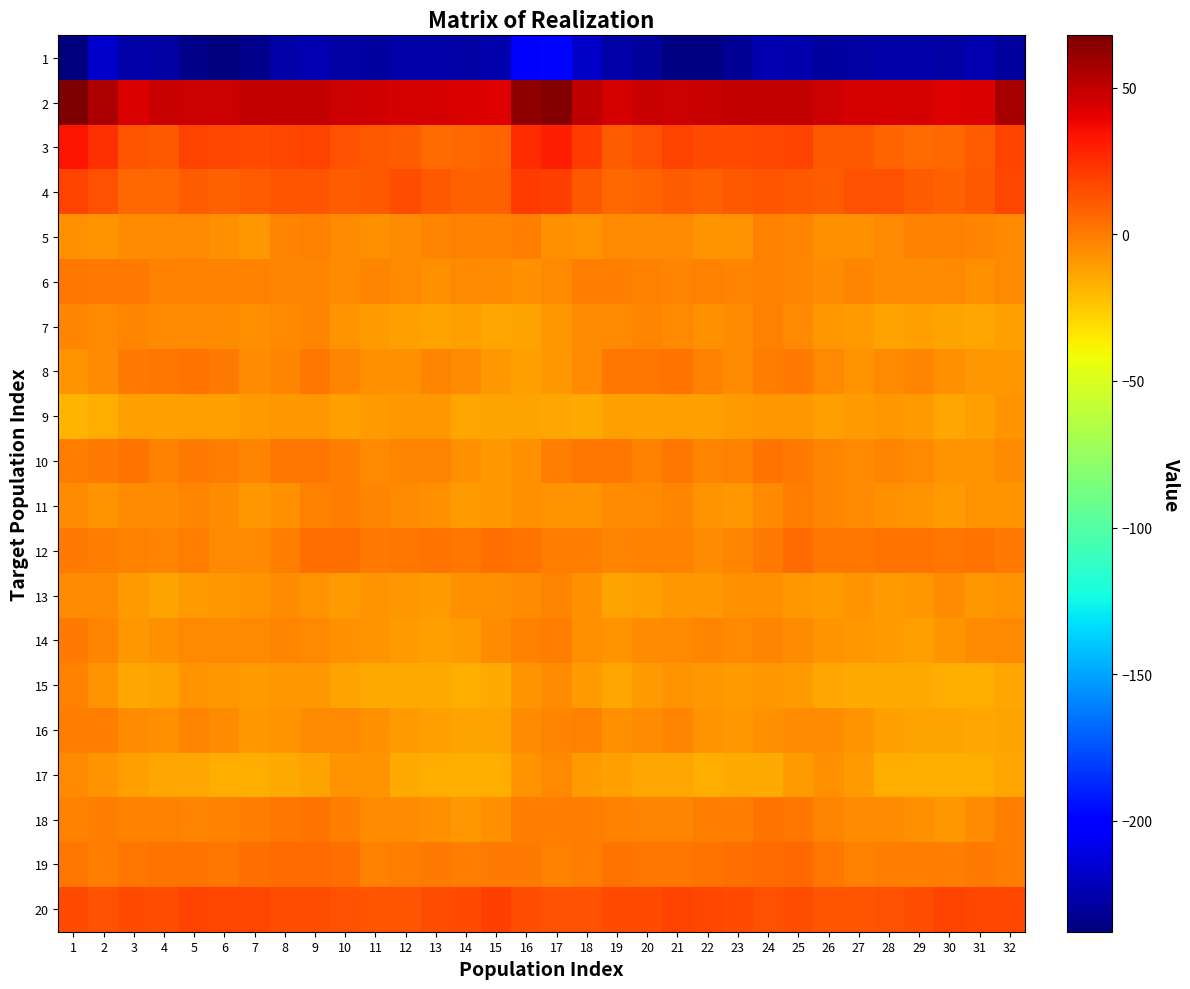

Reading right to left, extract all data points from this chart.

1: 32=-228.9	31=-223.5	30=-227.4	29=-226.9	28=-226.0	27=-227.9	26=-229.2	25=-224.9	24=-224.3	23=-231.3	22=-236.2	21=-236.6	20=-229.8	19=-226.6	18=-218.6	17=-197.9	16=-201.6	15=-225.3	14=-227.3	13=-226.6	12=-226.4	11=-228.7	10=-228.0	9=-223.5	8=-226.4	7=-233.8	6=-236.8	5=-235.0	4=-227.7	3=-226.5	2=-217.2	1=-237.8
2: 32=56.3	31=42.9	30=41.9	29=44.9	28=44.9	27=44.9	26=46.9	25=49.0	24=49.4	23=49.2	22=47.9	21=47.1	20=48.5	19=45.2	18=50.7	17=66.3	16=62.4	15=41.7	14=43.4	13=44.9	12=44.5	11=46.0	10=47.5	9=49.7	8=49.0	7=49.2	6=47.5	5=47.2	4=48.0	3=43.2	2=54.9	1=67.9
3: 32=18.7	31=9.8	30=6.6	29=5.5	28=7.6	27=11.4	26=11.1	25=17.8	24=17.3	23=16.1	22=15.8	21=18.7	20=13.7	19=10.1	18=21.0	17=30.8	16=25.3	15=8.2	14=6.5	13=5.2	12=9.6	11=11.2	10=13.4	9=18.8	8=16.6	7=15.9	6=17.0	5=18.2	4=10.8	3=11.8	2=24.8	1=34.0
4: 32=17.7	31=10.7	30=8.2	29=10.3	28=13.9	27=13.3	26=9.5	25=11.5	24=12.3	23=10.7	22=9.3	21=9.8	20=7.7	19=6.2	18=11.3	17=19.3	16=21.2	15=9.2	14=8.8	13=11.3	12=14.8	11=11.0	10=10.3	9=12.0	8=12.0	7=10.0	6=9.3	5=9.7	4=6.2	3=7.0	2=13.5	1=18.8
5: 32=-4.7	31=-3.0	30=-1.7	29=-2.3	28=-4.3	27=-6.3	26=-6.3	25=-3.6	24=-2.0	23=-7.9	22=-8.1	21=-4.7	20=-5.6	19=-4.3	18=-7.5	17=-6.2	16=-1.3	15=-2.1	14=-1.8	13=-3.0	12=-5.1	11=-6.9	10=-5.6	9=-2.3	8=-3.5	7=-9.1	6=-6.4	5=-4.9	4=-5.3	3=-5.3	2=-7.9	1=-7.2
6: 32=-4.2	31=-6.4	30=-4.0	29=-6.0	28=-5.5	27=-2.8	26=-5.5	25=-3.4	24=-2.5	23=-3.3	22=-1.8	21=-2.9	20=-1.5	19=-0.8	18=-0.5	17=-4.8	16=-6.2	15=-5.6	14=-4.3	13=-6.7	12=-4.1	11=-3.7	10=-5.1	9=-2.6	8=-3.0	7=-2.4	6=-1.9	5=-2.6	4=-1.5	3=0.1	2=0.2	1=1.1
7: 32=-11.9	31=-14.4	30=-12.5	29=-11.7	28=-12.3	27=-10.6	26=-9.1	25=-4.3	24=-2.4	23=-6.1	22=-6.9	21=-4.5	20=-3.6	19=-3.9	18=-5.5	17=-8.6	16=-13.3	15=-14.4	14=-11.8	13=-12.3	12=-11.9	11=-9.9	10=-7.5	9=-2.7	8=-4.0	7=-6.5	6=-5.9	5=-3.9	4=-3.9	3=-3.6	2=-4.9	1=-3.5
8: 32=-9.0	31=-8.7	30=-7.0	29=-3.0	28=-4.6	27=-7.7	26=-4.9	25=0.5	24=-1.1	23=-5.6	22=-2.4	21=2.2	20=2.0	19=1.1	18=-4.1	17=-8.8	16=-11.4	15=-8.8	14=-5.6	13=-2.9	12=-6.2	11=-7.1	10=-2.8	9=1.1	8=-3.4	7=-5.0	6=-0.0	5=2.3	4=1.6	3=0.7	2=-5.2	1=-7.5
9: 32=-7.5	31=-11.3	30=-13.9	29=-10.7	28=-8.8	27=-9.8	26=-11.8	25=-9.5	24=-9.3	23=-10.0	22=-11.2	21=-12.0	20=-11.4	19=-11.2	18=-15.4	17=-14.0	16=-12.2	15=-12.9	14=-13.8	13=-9.3	12=-8.9	11=-10.8	10=-11.2	9=-9.1	8=-9.5	7=-9.9	6=-12.1	5=-11.6	4=-11.3	3=-11.5	2=-16.6	1=-18.4
10: 32=-6.2	31=-8.5	30=-7.8	29=-3.9	28=-2.9	27=-4.5	26=-3.2	25=0.9	24=2.6	23=-2.3	22=-2.9	21=1.0	20=-2.0	19=1.5	18=1.1	17=-1.2	16=-6.3	15=-9.1	14=-6.5	13=-3.2	12=-3.1	11=-4.8	10=-1.0	9=1.5	8=1.6	7=-3.5	6=-1.2	5=0.2	4=-1.4	3=3.0	2=0.4	1=-0.8
11: 32=-8.1	31=-8.0	30=-10.7	29=-7.8	28=-6.8	27=-3.8	26=-2.7	25=-0.8	24=-4.8	23=-8.8	22=-7.8	21=-3.3	20=-4.3	19=-6.1	18=-8.2	17=-7.5	16=-6.8	15=-9.4	14=-10.1	13=-7.3	12=-5.5	11=-3.3	10=-1.3	9=-1.9	8=-6.7	7=-9.0	6=-5.9	5=-2.8	4=-5.5	3=-6.2	2=-7.8	1=-5.3
12: 32=0.0	31=3.3	30=2.1	29=2.7	28=2.5	27=1.2	26=1.6	25=5.5	24=0.6	23=-3.6	22=-5.1	21=-2.6	20=-2.1	19=-3.4	18=-1.0	17=-1.0	16=2.9	15=3.4	14=1.8	13=2.8	12=2.1	11=0.8	10=4.1	9=4.0	8=-1.2	7=-4.2	6=-4.7	5=-1.3	4=-3.5	3=-1.7	2=-0.6	1=0.4
13: 32=-8.3	31=-9.1	30=-5.6	29=-9.0	28=-10.0	27=-8.2	26=-10.1	25=-8.9	24=-6.3	23=-6.9	22=-8.7	21=-9.5	20=-11.4	19=-12.5	18=-6.8	17=-3.1	16=-5.2	15=-7.1	14=-6.4	13=-10.0	12=-9.4	11=-8.2	10=-10.1	9=-7.9	8=-5.9	7=-7.5	6=-9.2	5=-10.0	4=-12.7	3=-10.4	2=-5.6	1=-5.4
14: 32=-4.5	31=-5.8	30=-8.2	29=-11.2	28=-10.7	27=-9.0	26=-8.3	25=-5.1	24=-3.4	23=-4.7	22=-3.6	21=-4.6	20=-5.3	19=-8.4	18=-6.2	17=-1.2	16=-1.4	15=-5.5	14=-9.9	13=-11.0	12=-10.2	11=-8.5	10=-7.3	9=-4.1	8=-3.8	7=-4.5	6=-3.9	5=-4.6	4=-6.3	3=-8.9	2=-3.5	1=0.7
15: 32=-13.4	31=-15.8	30=-16.3	29=-15.6	28=-14.7	27=-14.9	26=-14.3	25=-10.1	24=-9.1	23=-10.3	22=-9.3	21=-8.5	20=-10.7	19=-13.6	18=-10.5	17=-5.8	16=-7.7	15=-15.5	14=-16.1	13=-15.1	12=-14.7	11=-15.4	10=-12.3	9=-9.5	8=-9.5	7=-10.1	6=-8.9	5=-8.5	4=-12.3	3=-13.5	2=-8.1	1=-1.7
16: 32=-12.2	31=-13.3	30=-12.4	29=-12.7	28=-11.0	27=-8.5	26=-5.1	25=-5.0	24=-7.0	23=-9.4	22=-7.7	21=-3.2	20=-5.3	19=-6.8	18=-2.3	17=-3.2	16=-6.0	15=-12.5	14=-12.5	13=-12.0	12=-10.5	11=-7.0	10=-4.2	9=-6.1	8=-7.8	7=-9.2	6=-6.1	5=-2.9	4=-7.0	3=-5.5	2=-1.1	1=-1.4
17: 32=-14.4	31=-16.5	30=-16.2	29=-16.6	28=-16.7	27=-10.6	26=-7.1	25=-10.5	24=-14.9	23=-15.7	22=-16.5	21=-14.2	20=-13.6	19=-12.1	18=-10.0	17=-4.8	16=-8.2	15=-16.0	14=-16.3	13=-16.7	12=-15.3	11=-8.0	10=-7.8	9=-12.6	8=-15.1	7=-15.8	6=-16.2	5=-13.7	4=-13.3	3=-11.7	2=-8.1	1=-4.5
18: 32=-0.4	31=-5.8	30=-8.8	29=-7.3	28=-5.4	27=-5.3	26=-2.9	25=1.9	24=2.7	23=-0.5	22=-1.2	21=-2.7	20=-2.7	19=-2.0	18=-1.3	17=-0.3	16=-0.8	15=-6.7	14=-8.7	13=-6.4	12=-5.2	11=-5.1	10=-0.6	9=2.7	8=1.9	7=-1.0	6=-1.6	5=-3.2	4=-2.4	3=-2.2	2=-0.2	1=-2.4
19: 32=-0.2	31=0.2	30=-0.8	29=-0.3	28=-0.2	27=-2.4	26=1.5	25=5.8	24=4.9	23=4.1	22=2.6	21=1.9	20=2.1	19=2.9	18=-0.4	17=-2.1	16=0.8	15=0.7	14=-1.2	13=0.2	12=-1.1	11=-1.9	10=3.8	9=5.7	8=4.7	7=3.8	6=1.9	5=2.3	4=2.3	3=2.0	2=-0.2	1=1.5
20: 32=16.8	31=17.4	30=18.2	29=14.4	28=13.3	27=11.8	26=12.5	25=14.4	24=14.1	23=16.3	22=17.5	21=18.2	20=15.8	19=15.3	18=13.9	17=14.0	16=15.1	15=19.2	14=16.2	13=14.5	12=12.0	11=12.1	10=13.0	9=14.4	8=14.6	7=17.3	6=17.4	5=18.0	4=15.0	3=15.4	2=13.8	1=15.6